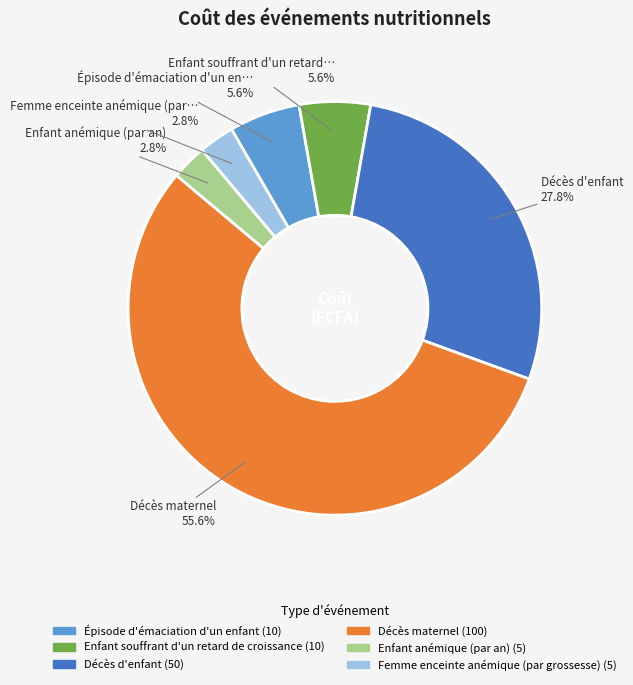

Do Enfant souffrant d'un retard de croissance and Décès maternel together represent more than half of the pie?

Yes